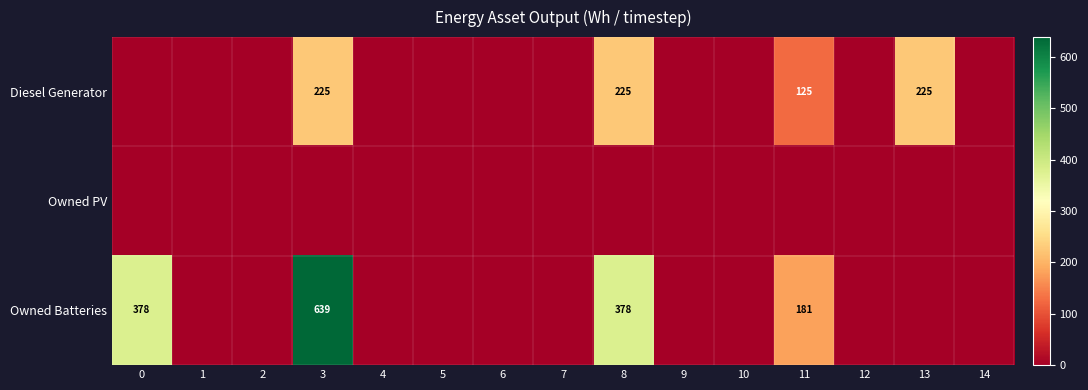

True or false: Diesel Generator has a value of 376 at 13.

False